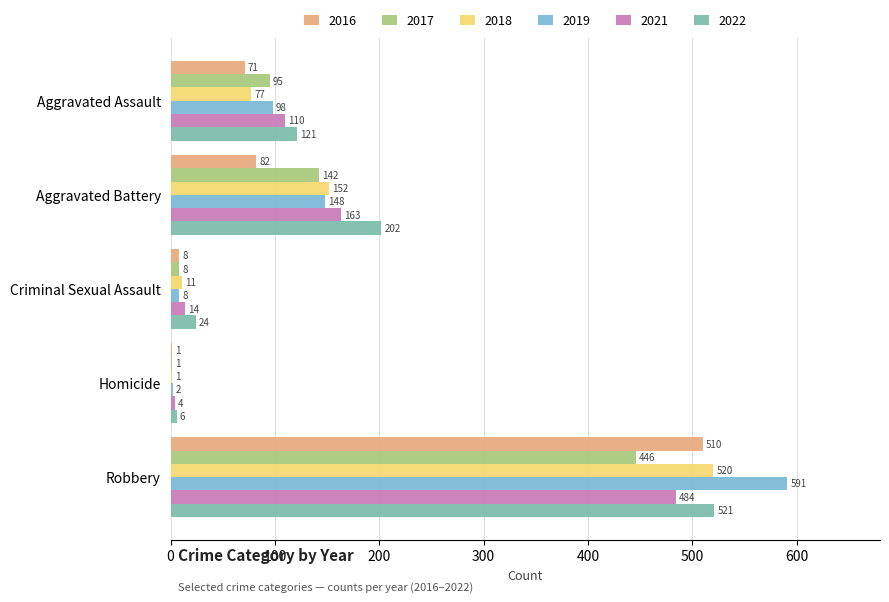

What is the greatest value displayed?

591